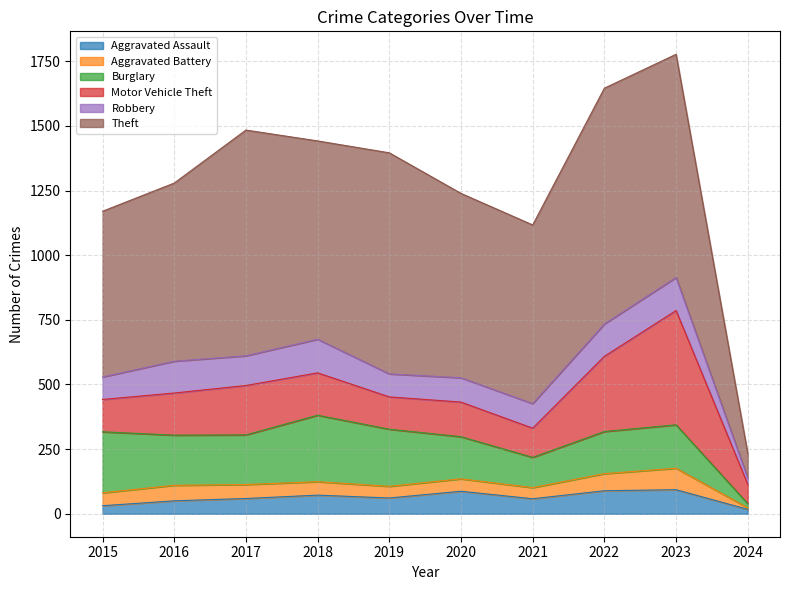

The Burglary series shows 16 at 2024. True or false?

True